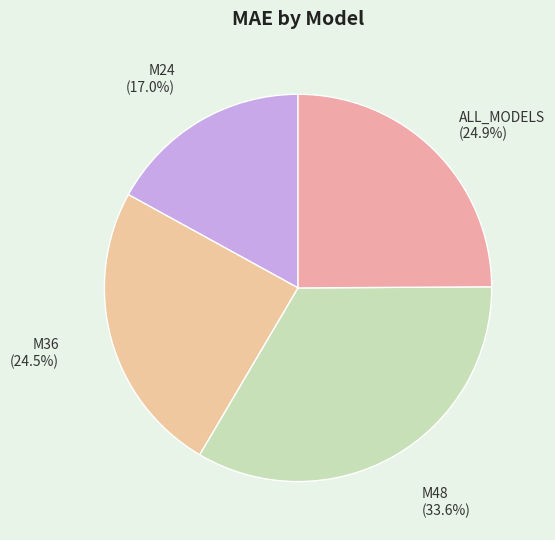

Which slice is the largest?

M48